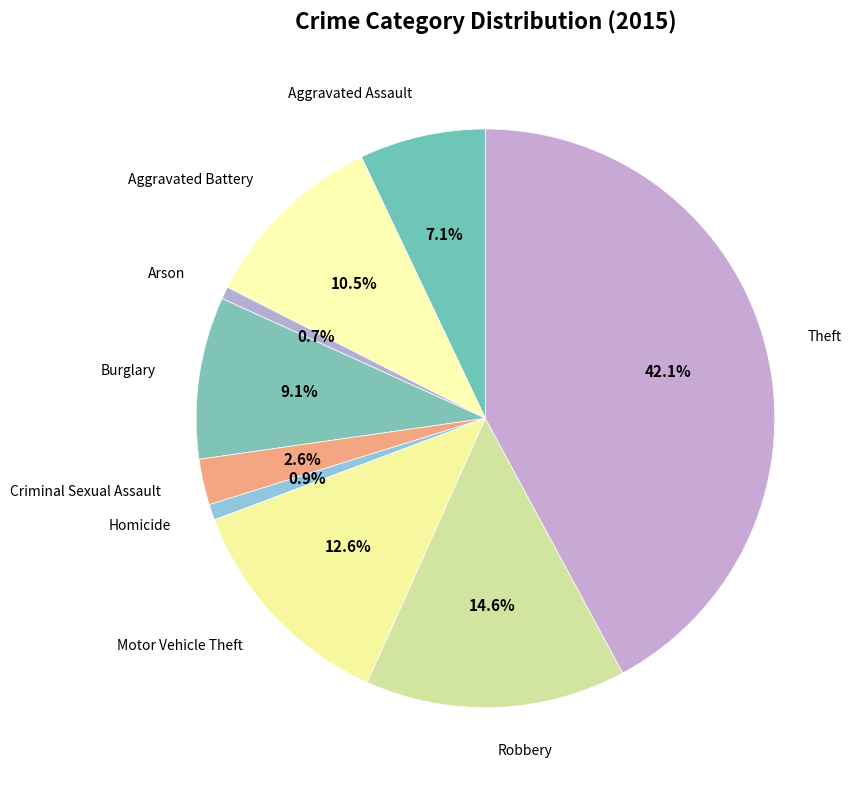

True or false: Aggravated Assault accounts for 17% of the total.

False